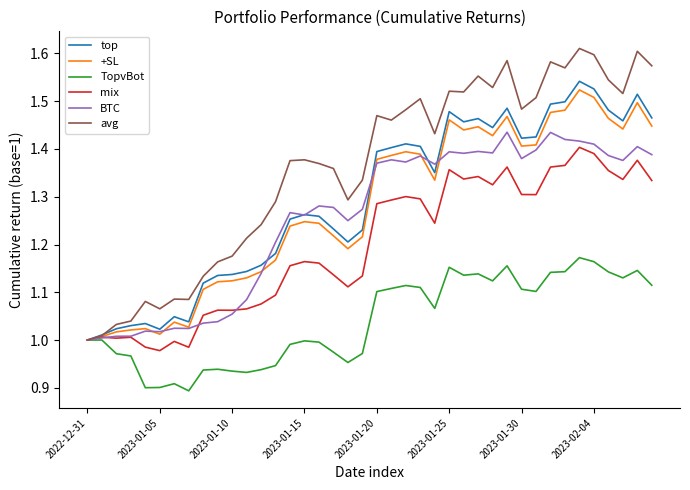

Which series has the largest total across all categories?

avg